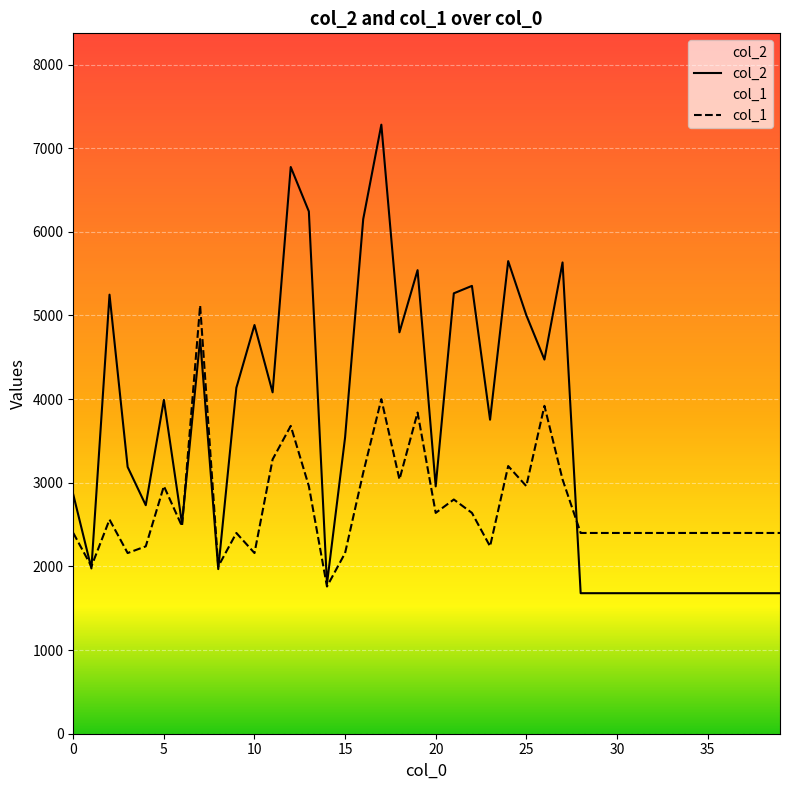

What is the smallest value displayed?

1680